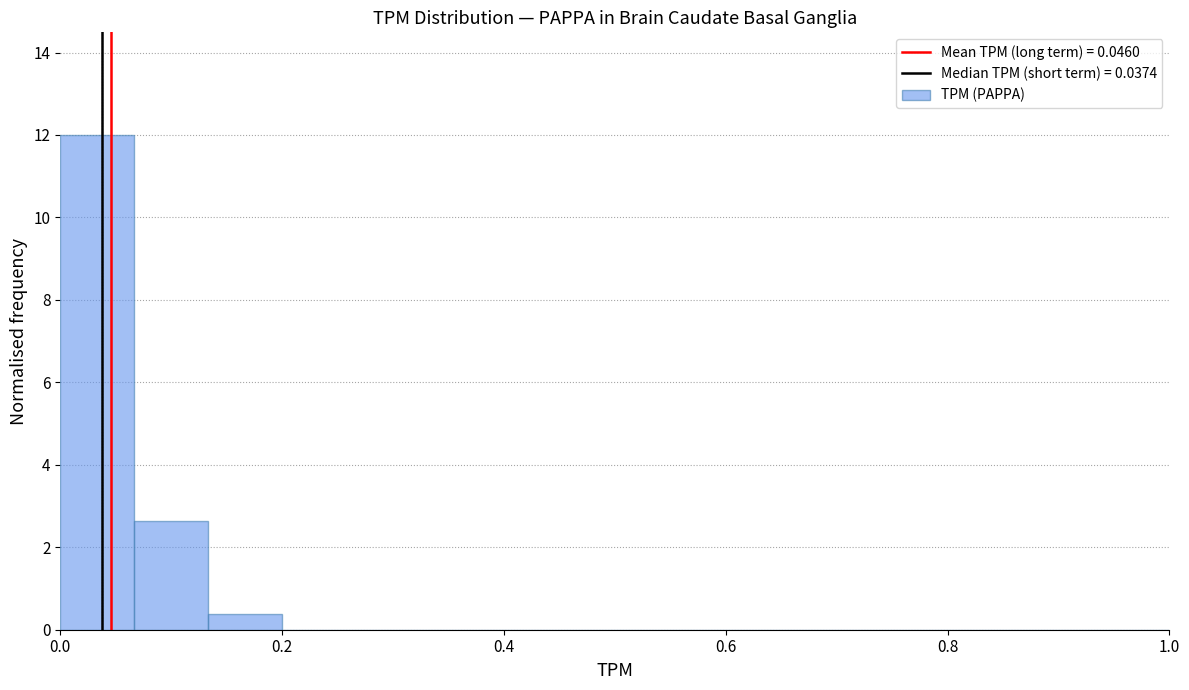

Read against the x-axis, roughly where is the centre of the tallest bar?

0.04